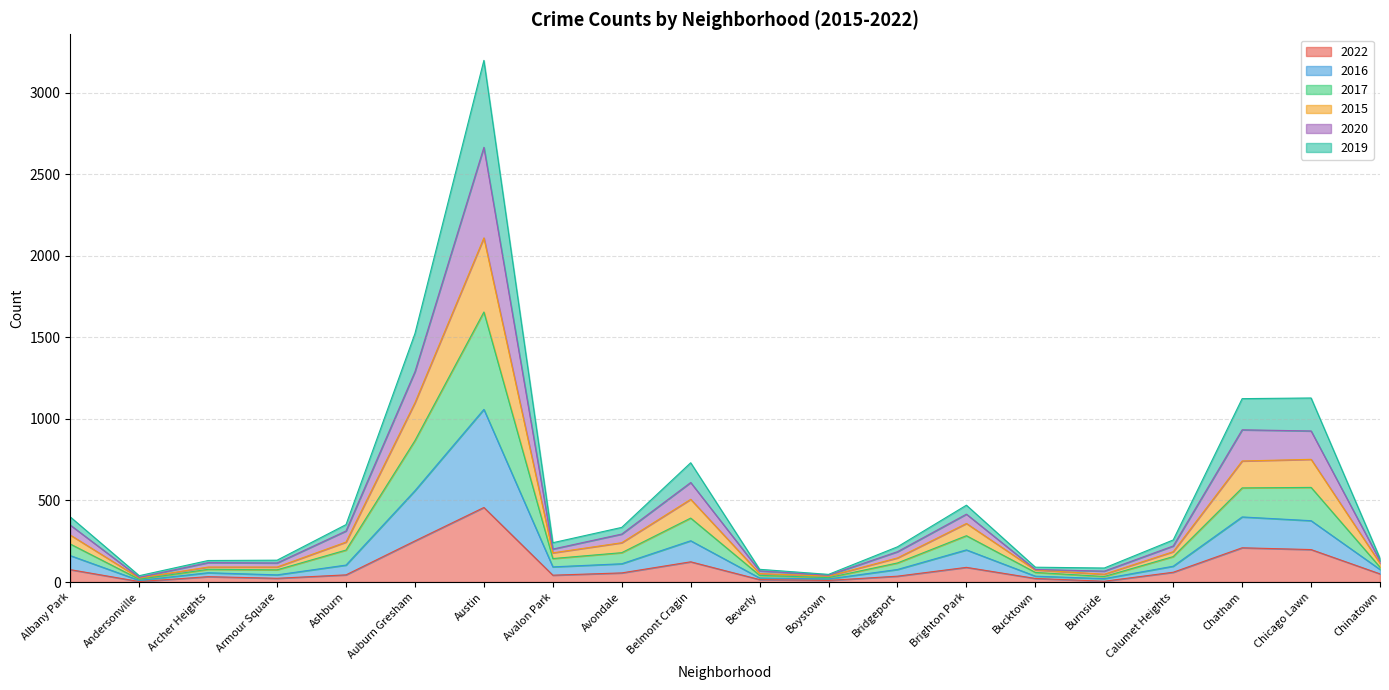

What is the difference between the highest and lowest values at Armour Square?

111